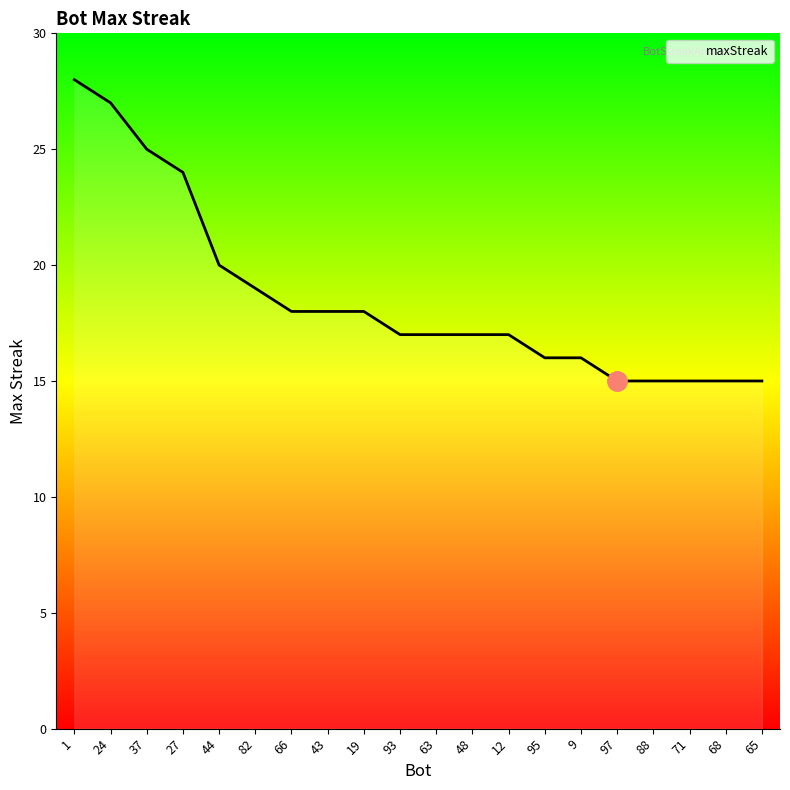

What position from the left is 97?

16